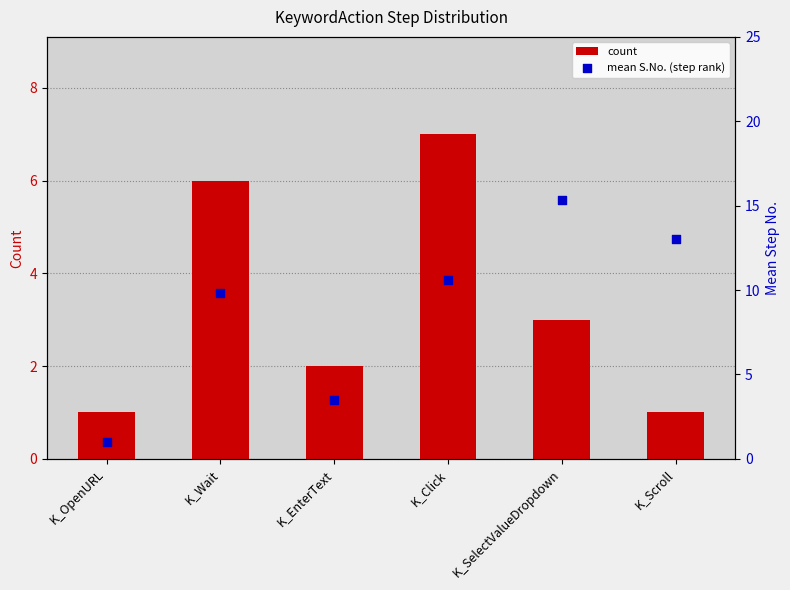

Which series reaches the minimum Y coordinate?

count